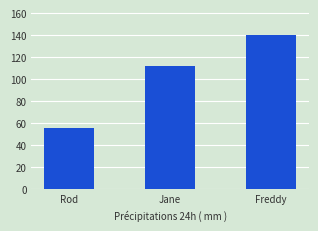

Reading left to right, extract all data points from this chart.

56	112	140